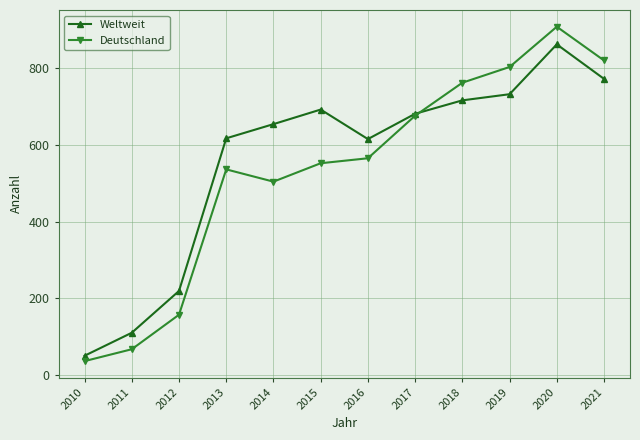

Which series has the widest spread of values?

Deutschland